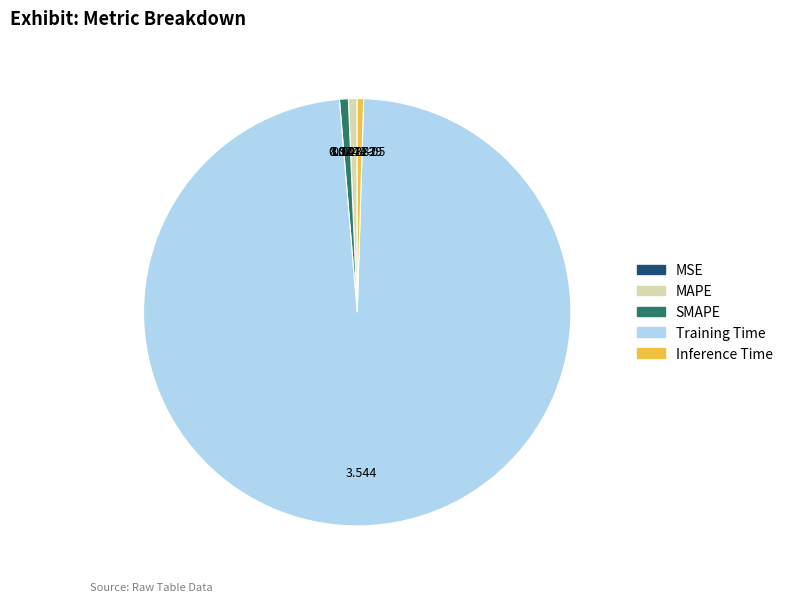

Do Inference Time and Training Time together represent more than half of the pie?

Yes